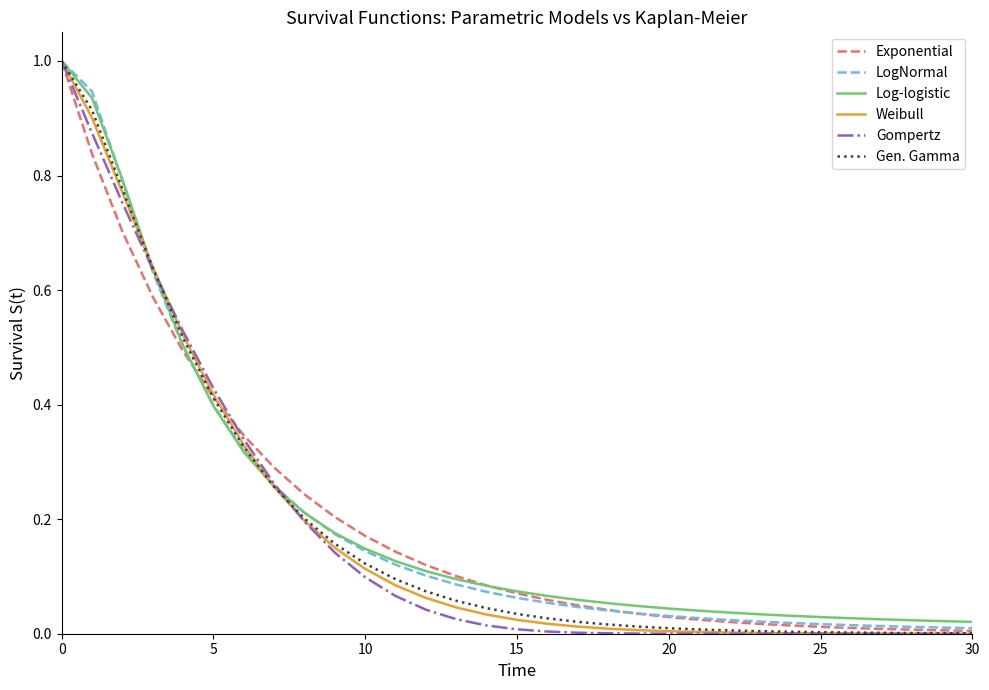

What is the maximum value shown in the chart?

1.0